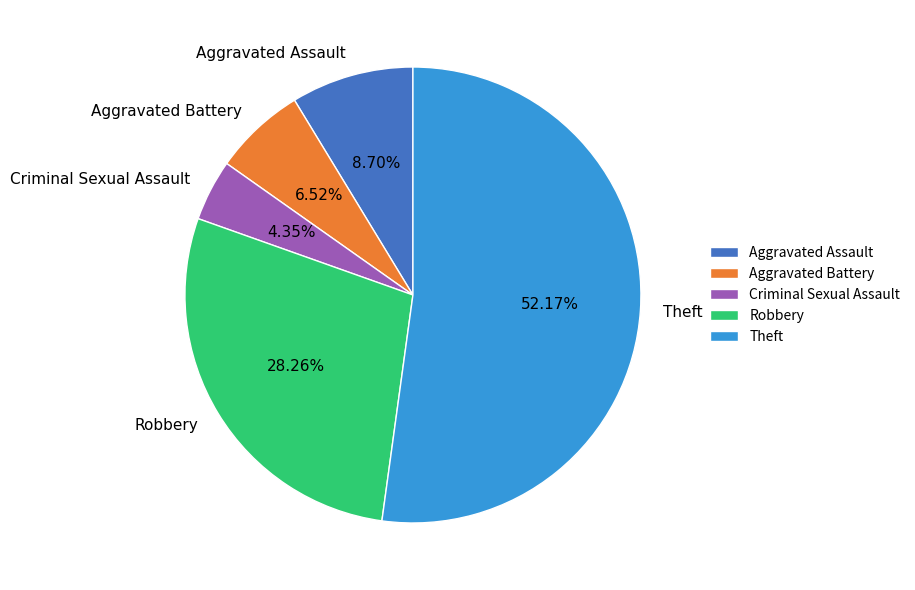

Between Criminal Sexual Assault and Theft, which is larger?

Theft